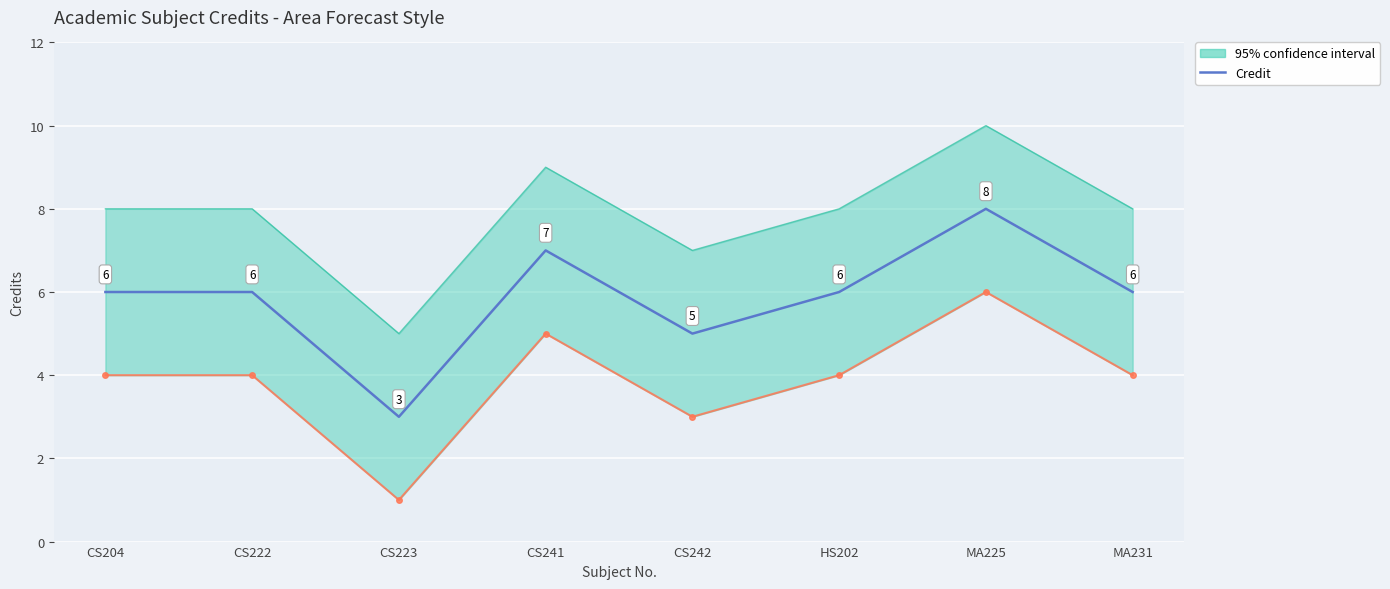

Which label corresponds to the largest value in the chart?

MA225